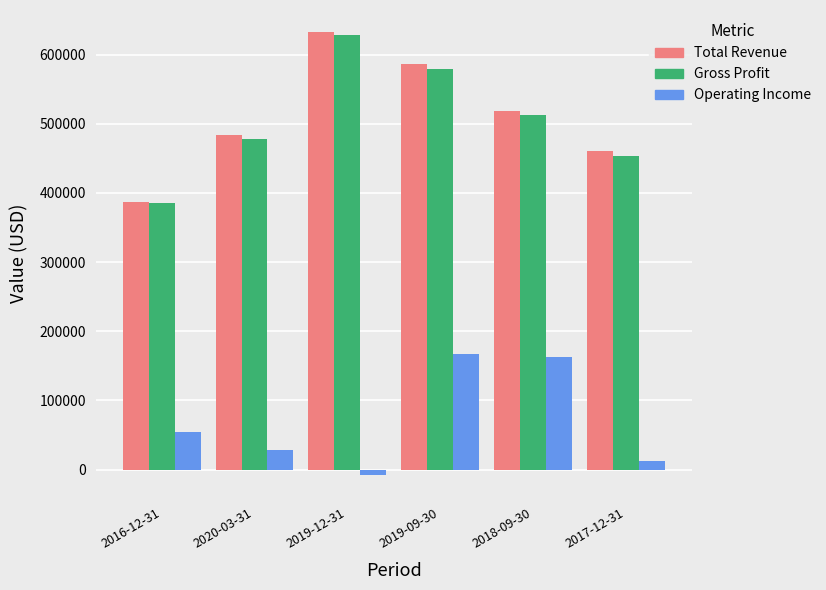

True or false: Total Revenue has a value of 836017 at 2020-03-31.

False